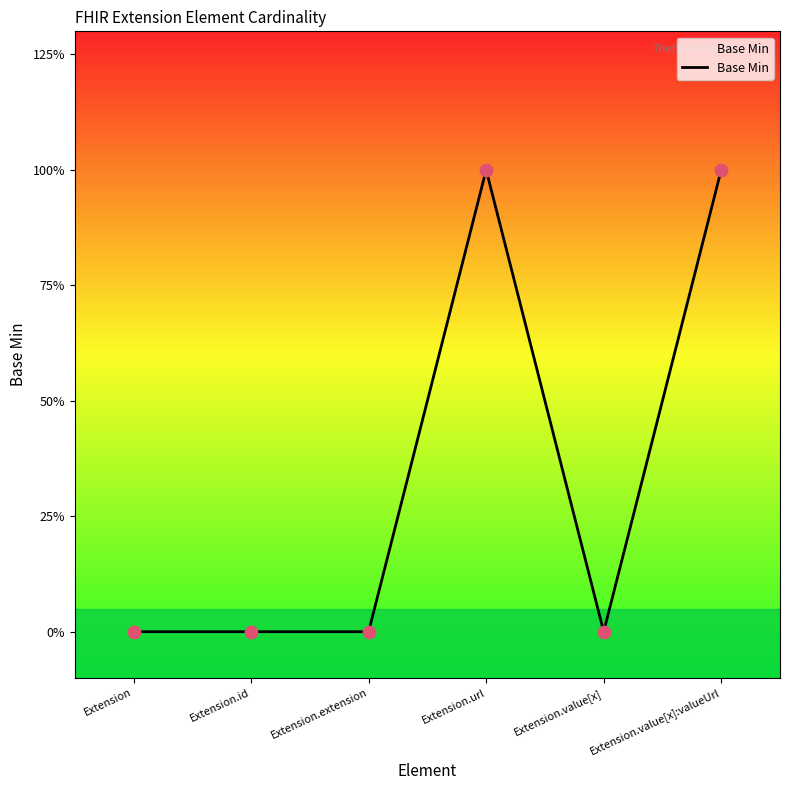

Which has a higher value, Extension.value[x]:valueUrl or Extension.extension?

Extension.value[x]:valueUrl